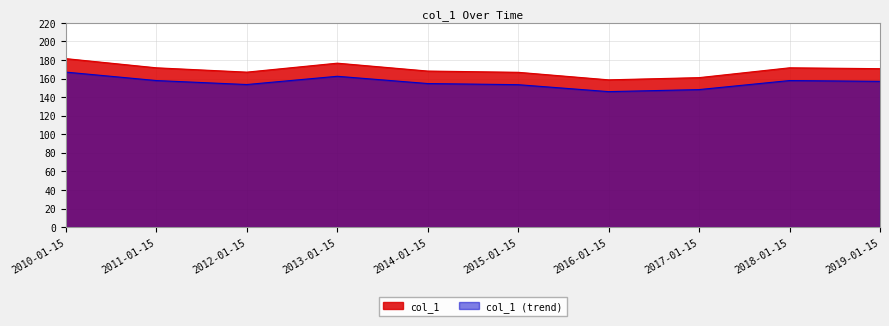

At which category is the sum across all series the highest?

2010-01-15